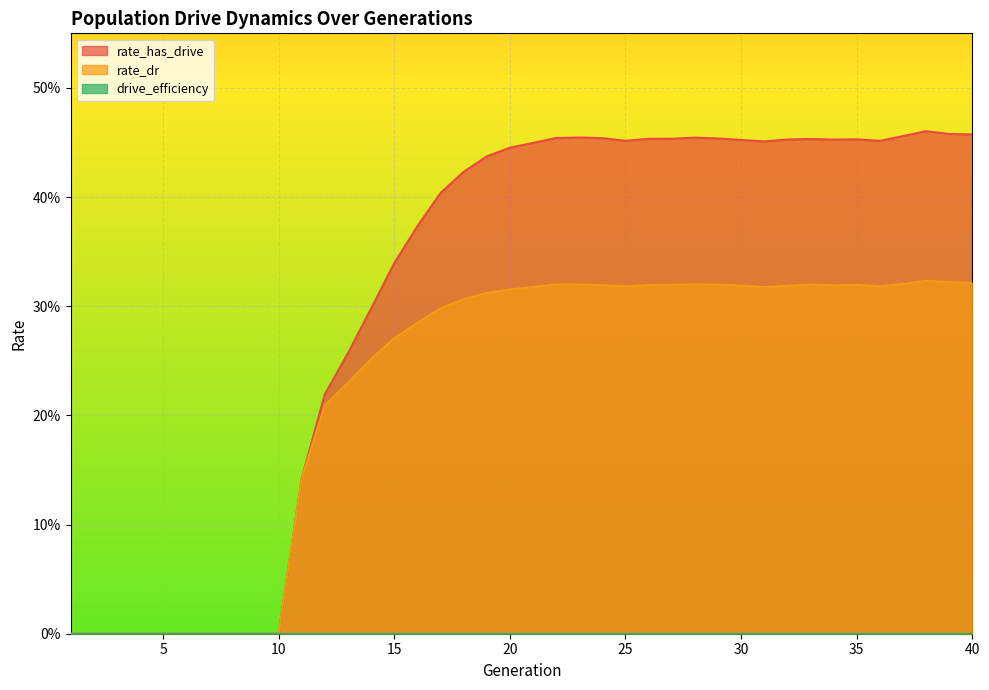

What is the maximum value shown in the chart?

0.5